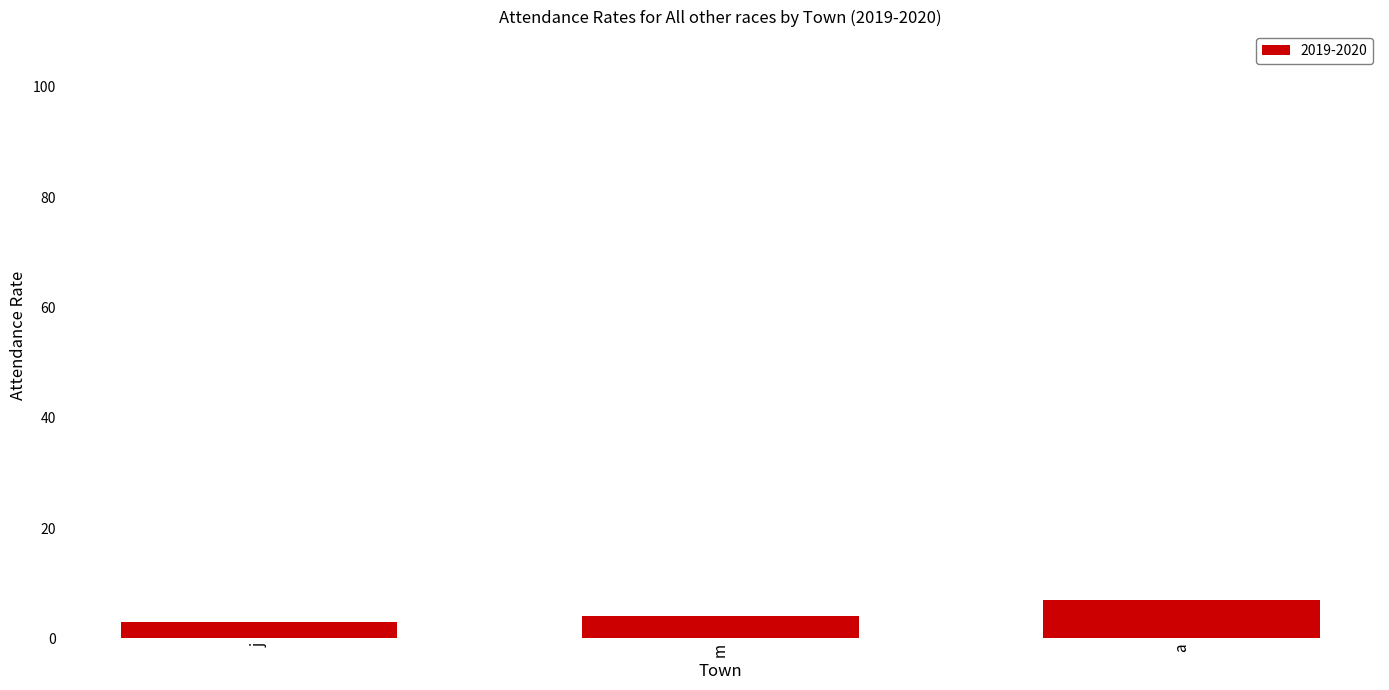

What is the change in value from j to a?

+4